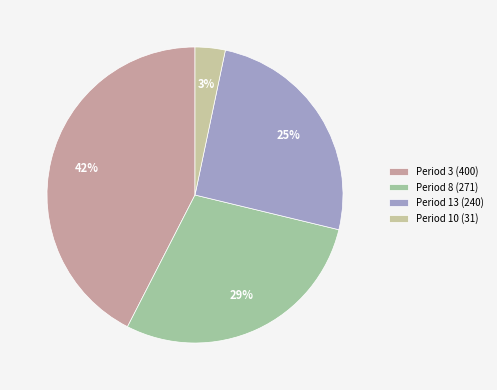

How many segments does this pie chart have?

4